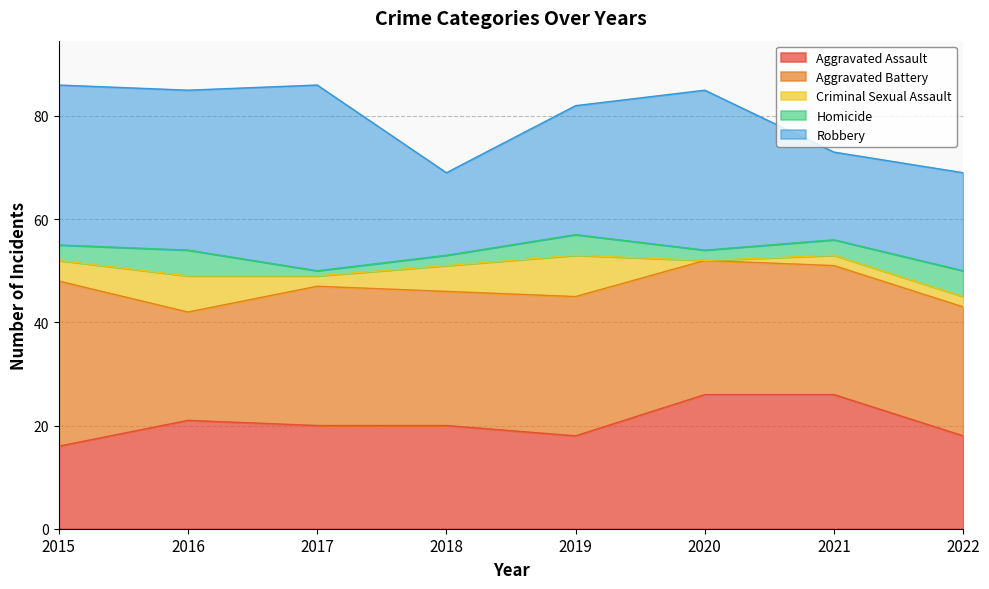

What is the sum of the Homicide values at 2015 and 2022?

8